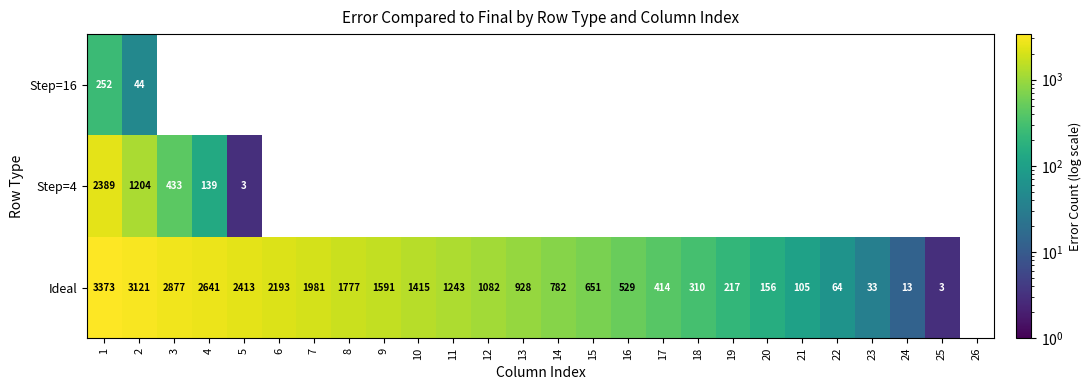

How many categories are shown in the chart?

26